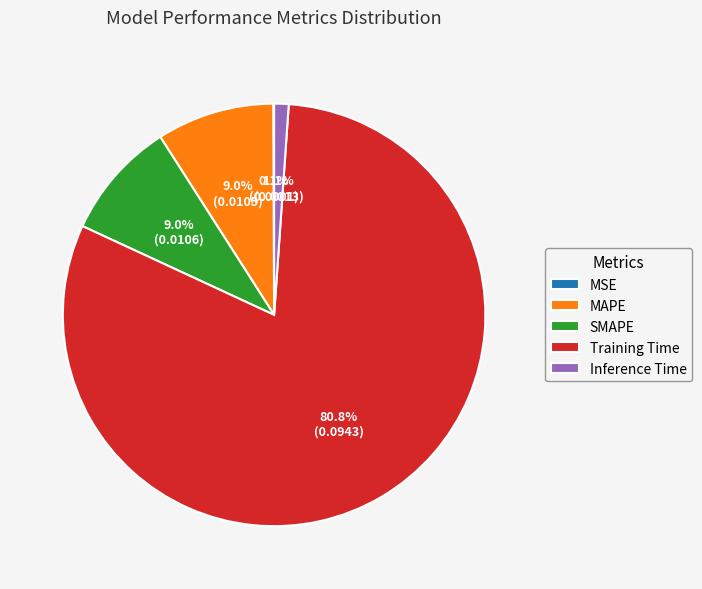

What percentage is the MAPE slice, to the nearest percent?

9%